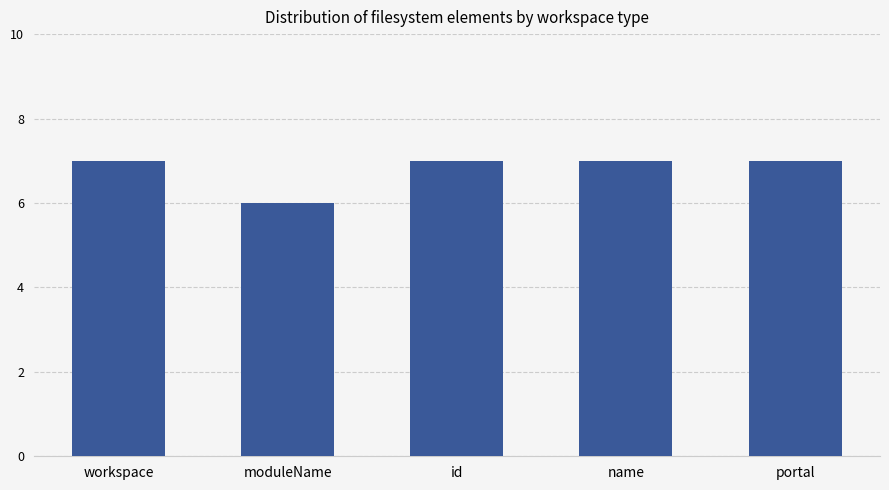

What is the value of the 5th bar from the left?

7